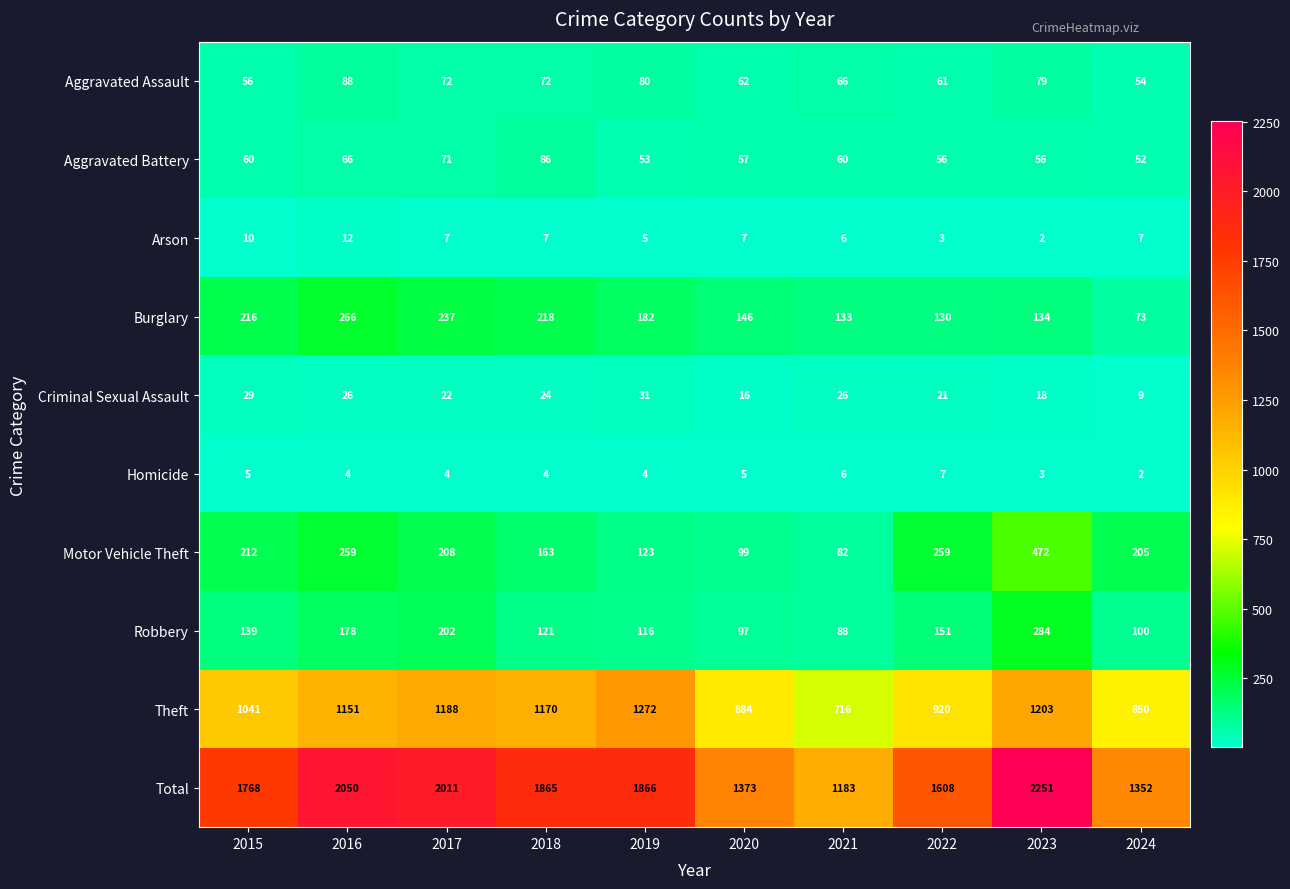

True or false: Theft has a value of 707 at 2015.

False